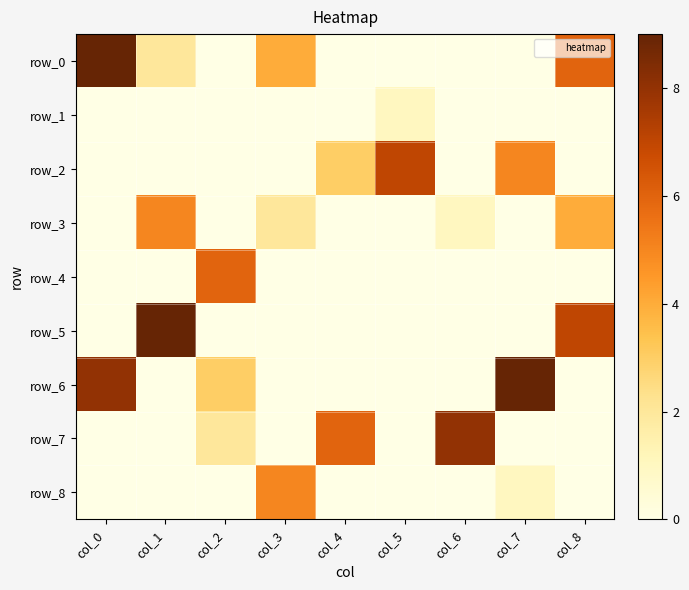

Reading right to left, transcribe all the data shown in this chart.

row_0: 6	0	0	0	0	4	0	2	9
row_1: 0	0	0	1	0	0	0	0	0
row_2: 0	5	0	7	3	0	0	0	0
row_3: 4	0	1	0	0	2	0	5	0
row_4: 0	0	0	0	0	0	6	0	0
row_5: 7	0	0	0	0	0	0	9	0
row_6: 0	9	0	0	0	0	3	0	8
row_7: 0	0	8	0	6	0	2	0	0
row_8: 0	1	0	0	0	5	0	0	0